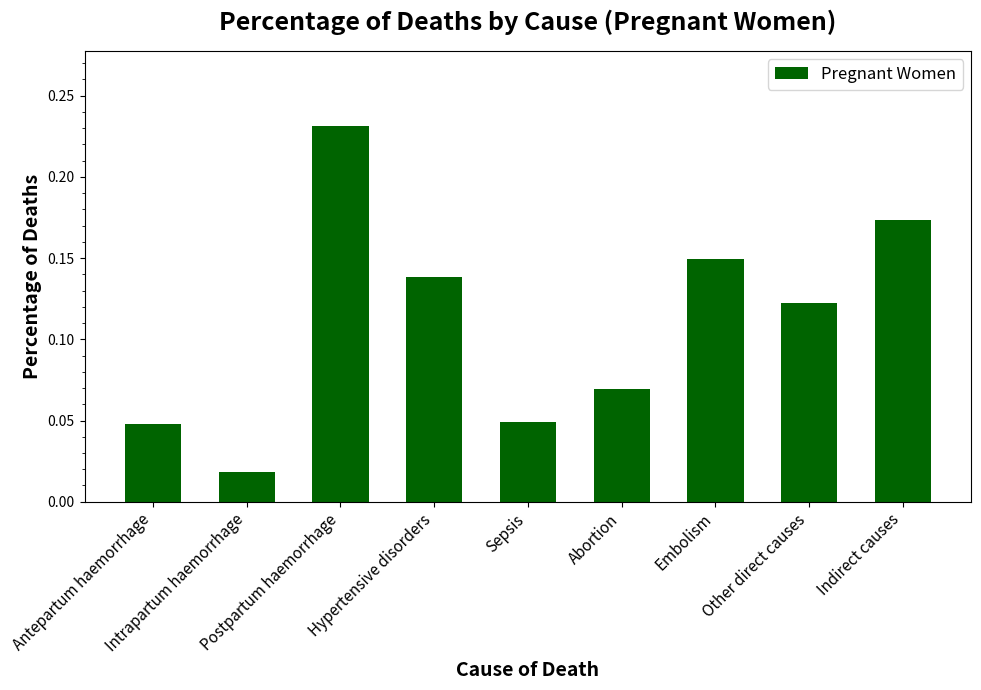

Count the number of data series in this chart.

1